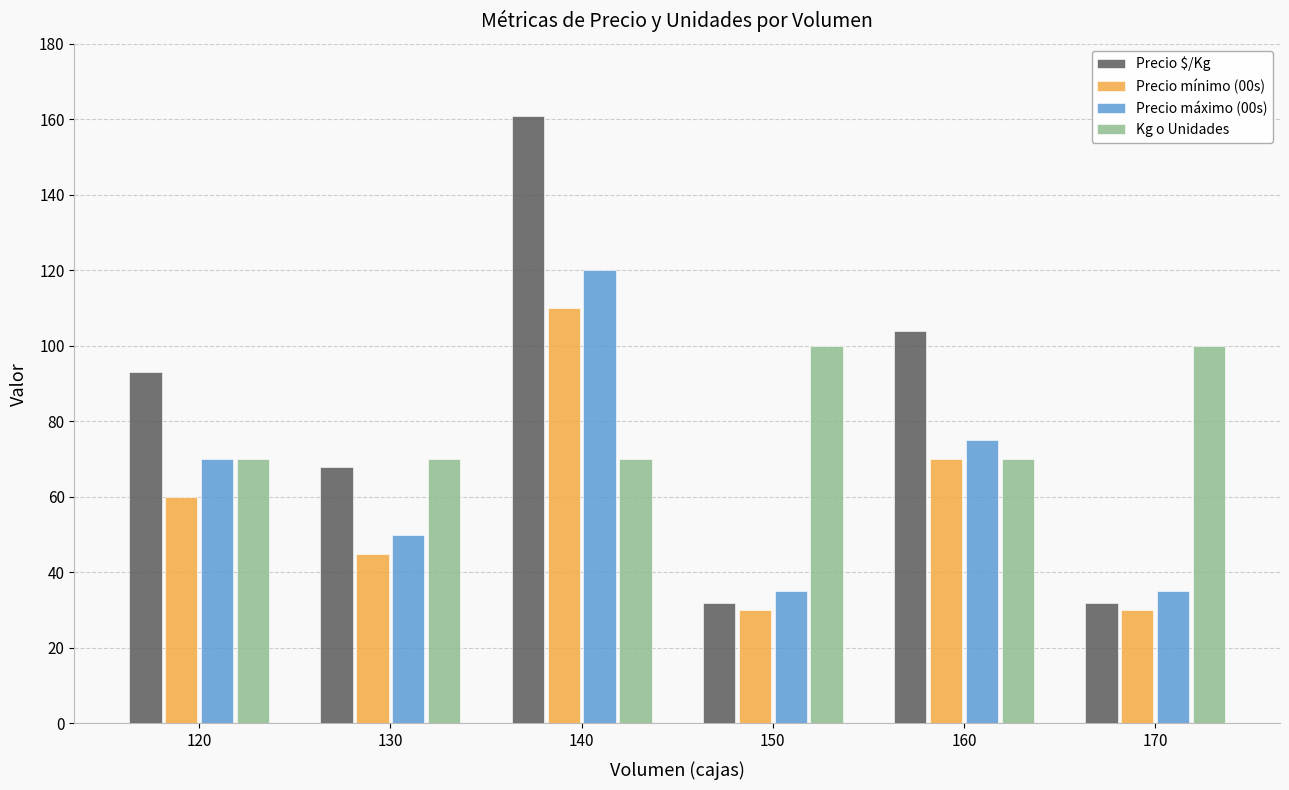

Reading left to right, list all the values displayed in this chart.

Precio $/Kg: 120=93	130=68	140=161	150=32	160=104	170=32
Precio mínimo (00s): 120=60	130=45	140=110	150=30	160=70	170=30
Precio máximo (00s): 120=70	130=50	140=120	150=35	160=75	170=35
Kg o Unidades: 120=70	130=70	140=70	150=100	160=70	170=100